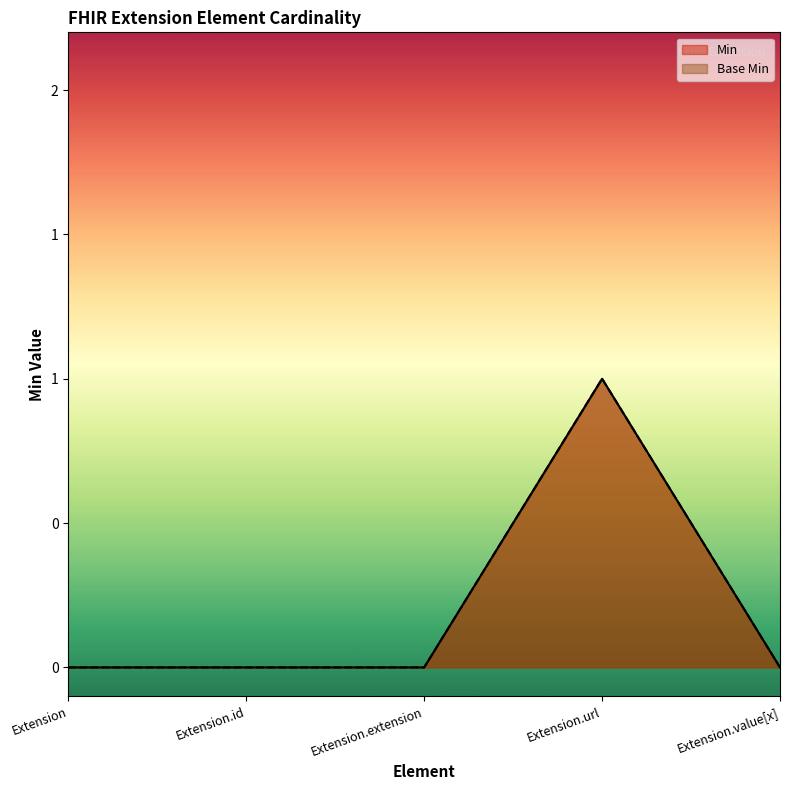

How many distinct data groups are displayed?

2